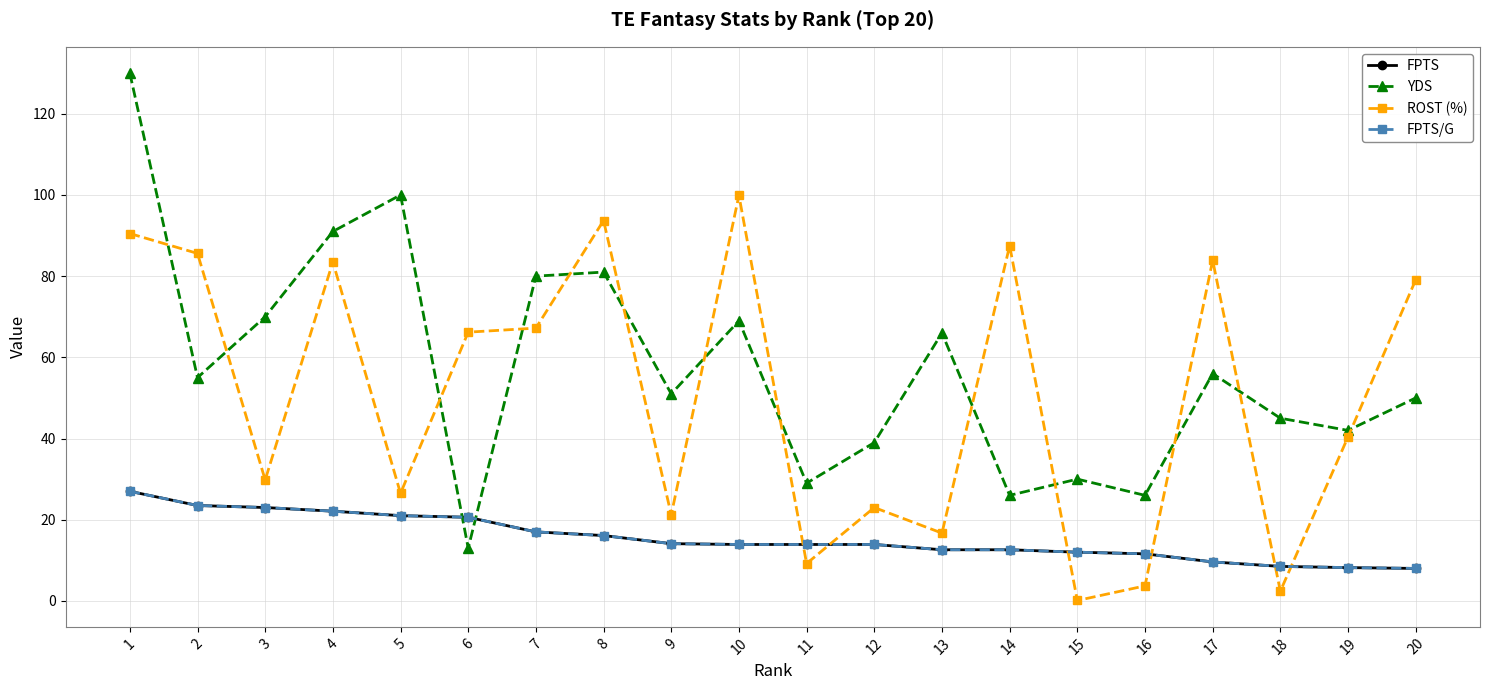

Is this an area chart (filled region under the line)?

No